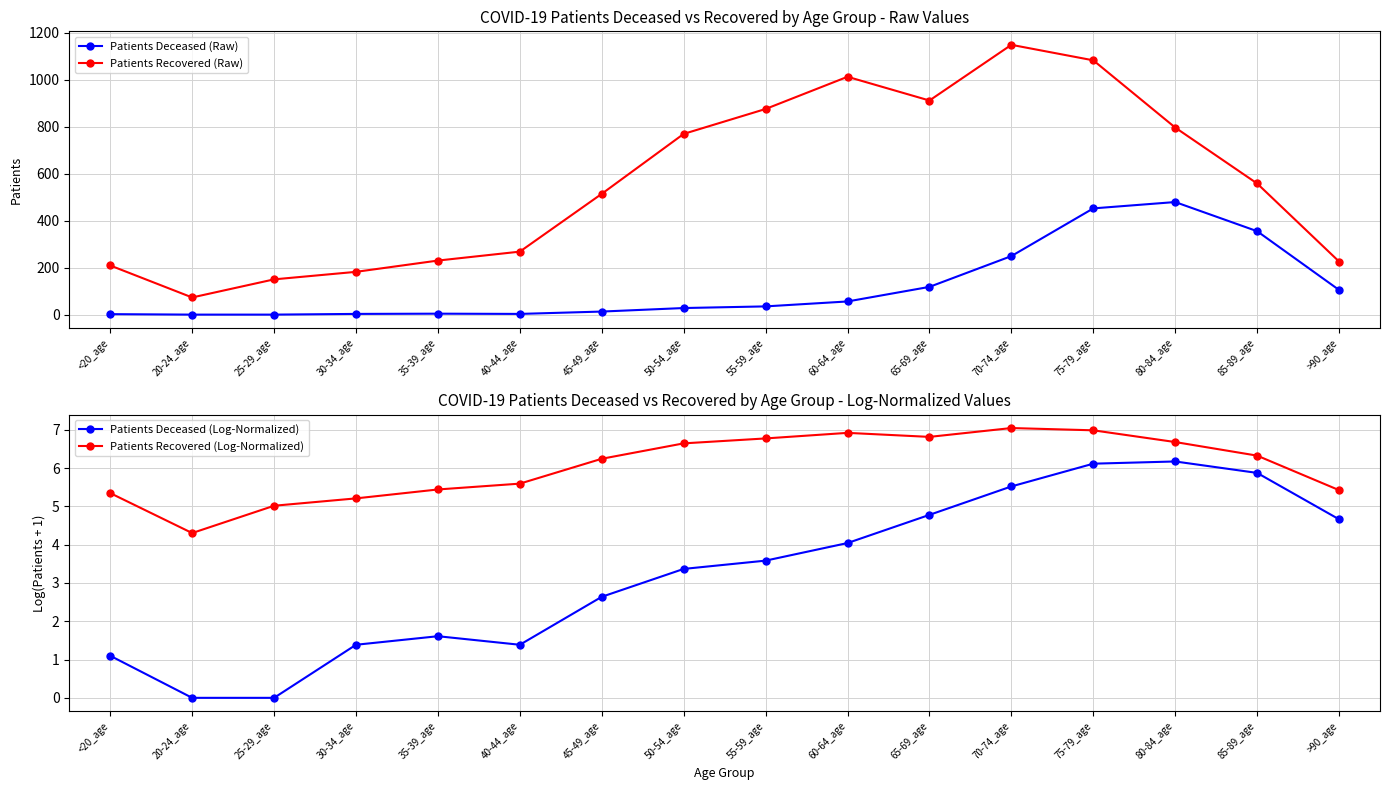

Which series has the largest total across all categories?

Patients Recovered (Raw)